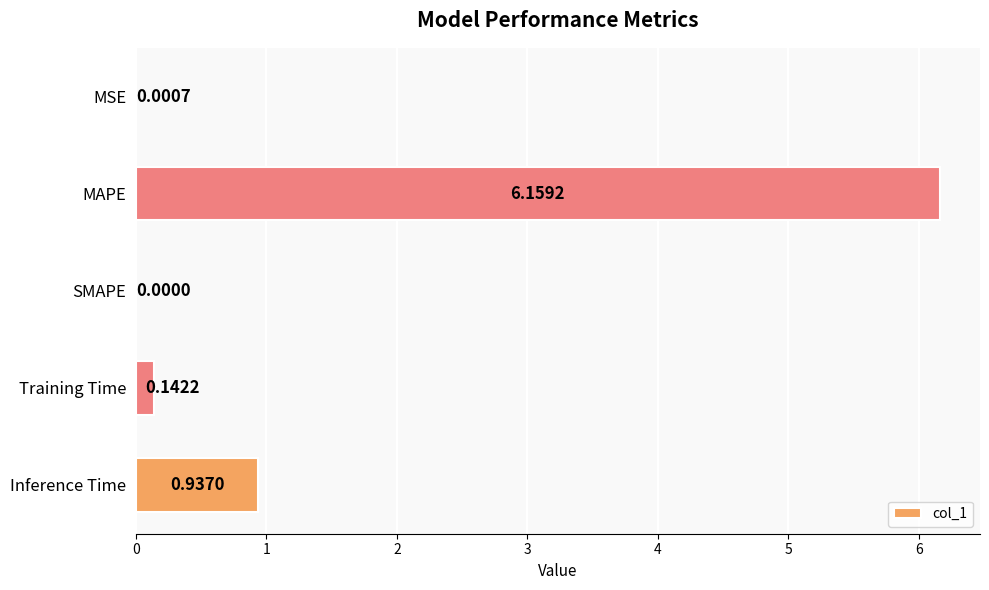

How many values are above zero?

4